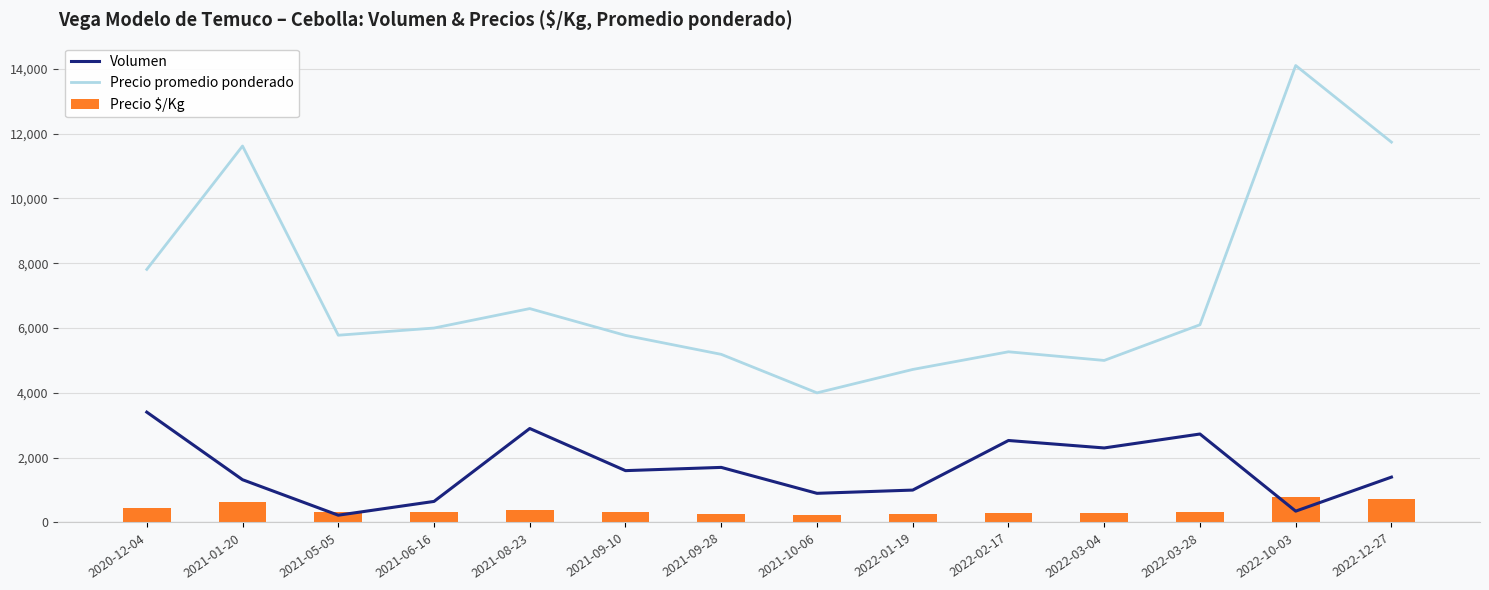

What is the difference between the Precio $/Kg values at 2022-12-27 and 2022-03-28?

372